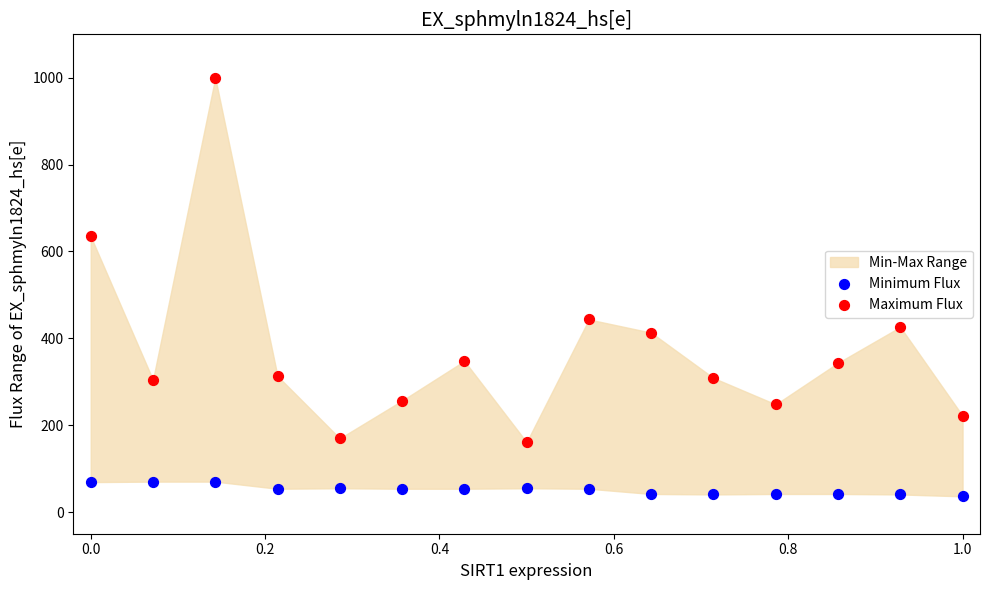

Which series contains the highest Y value?

Maximum Flux